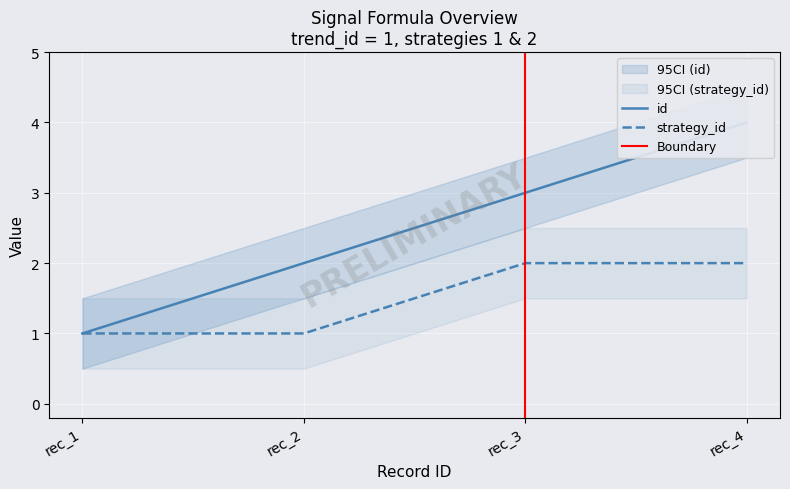

What is the sum of the strategy_id values at rec_2 and rec_3?

3